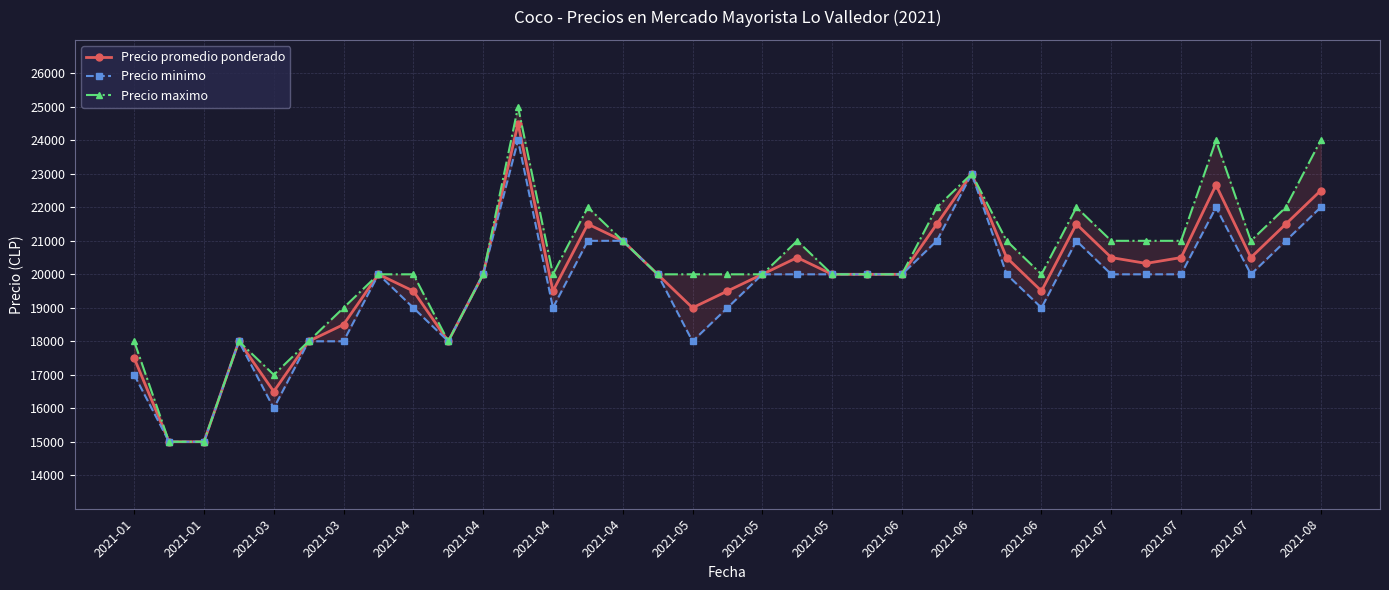

What is the total value across all series at 2021-06?

60000